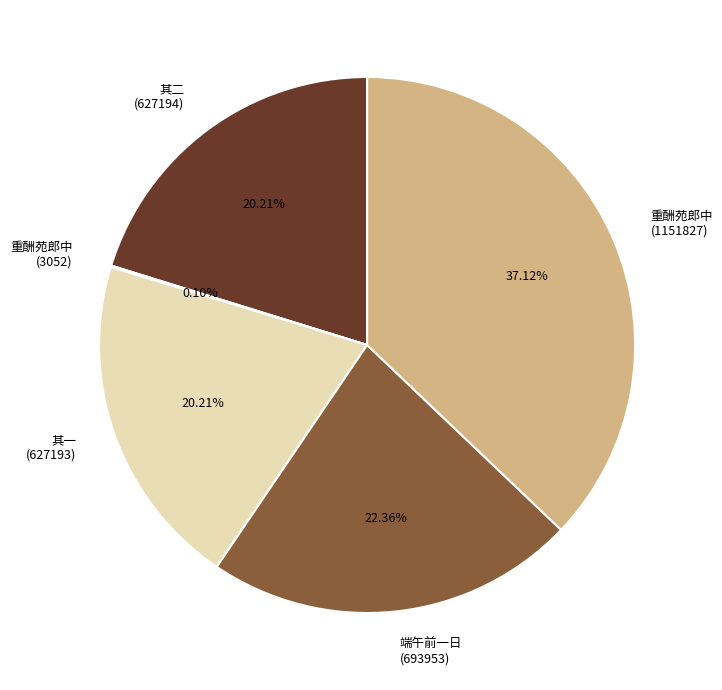

To the nearest percent, what portion does 重酬苑郎中 (1151827) represent?

37%